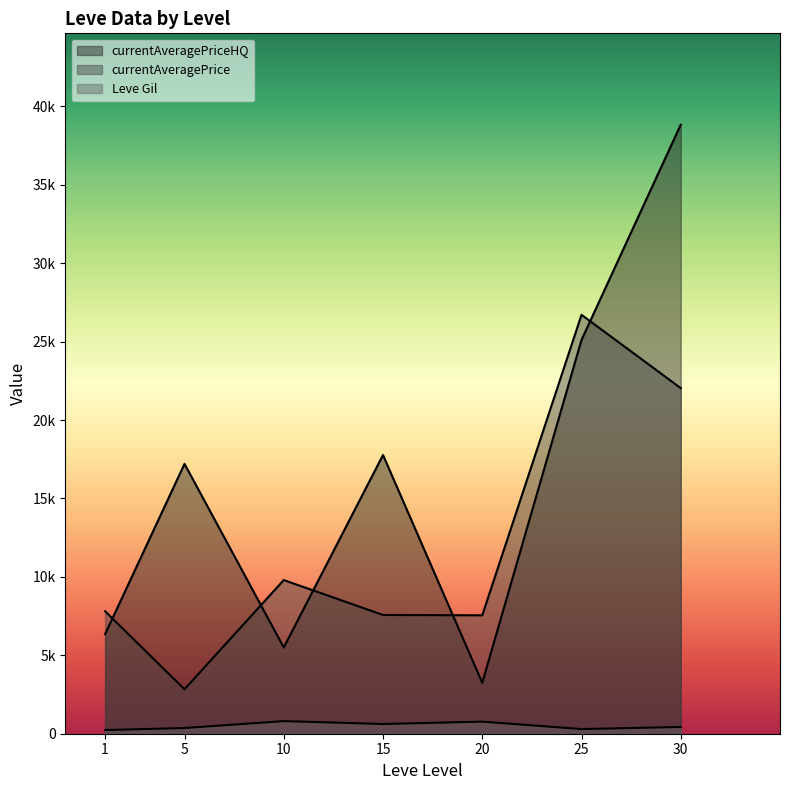

True or false: currentAveragePriceHQ has a value of 357.2 at 5.

False